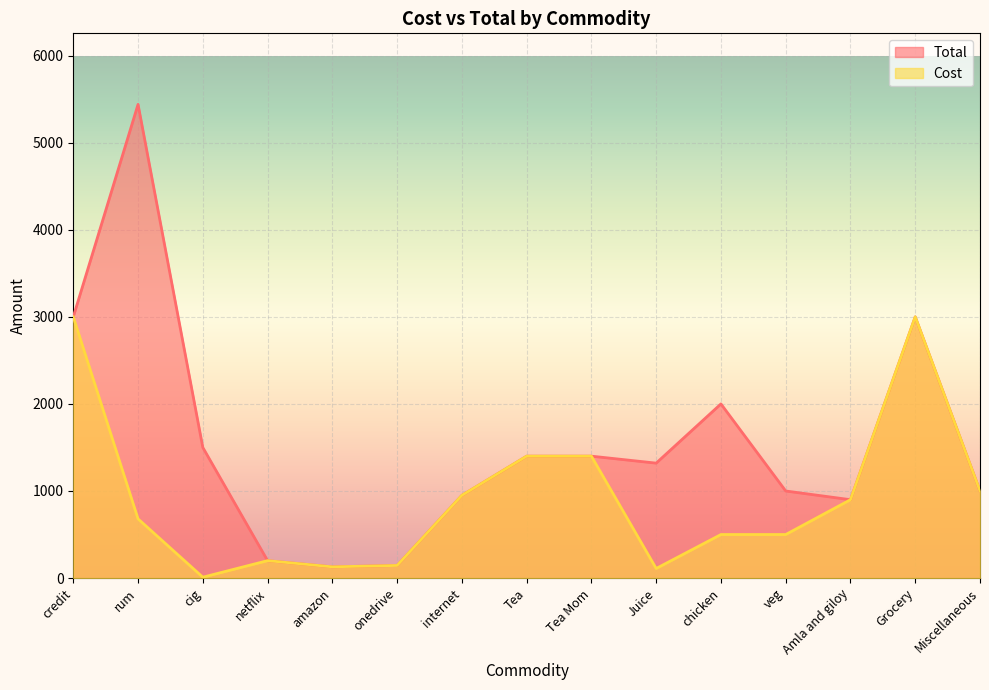

The Cost series shows 67 at Juice. True or false?

False